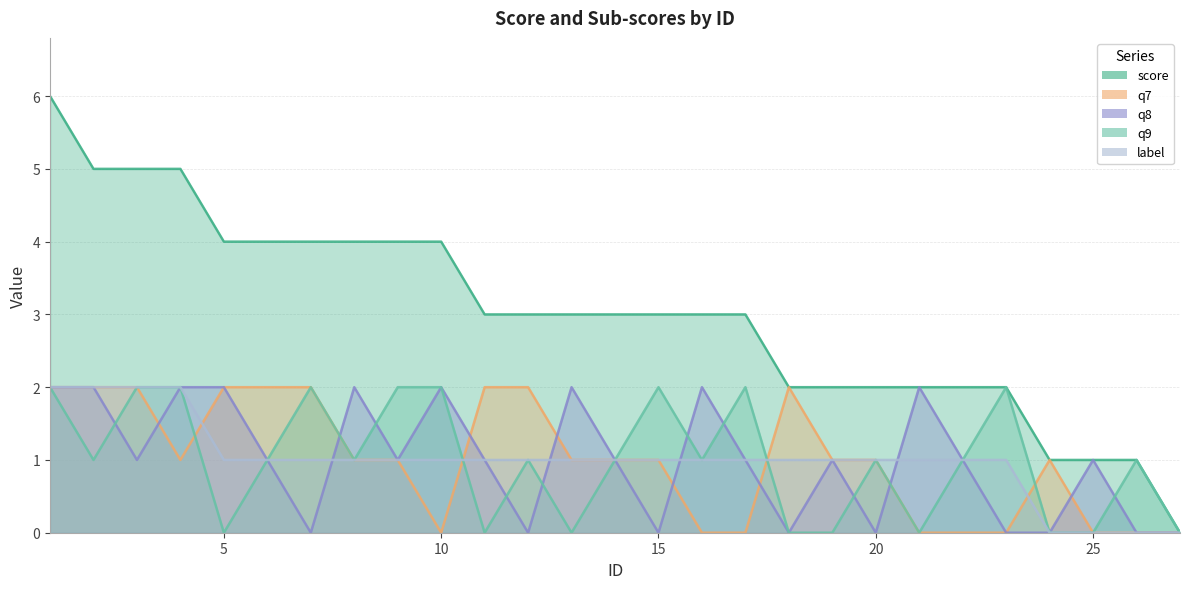

Between which two adjacent categories do q8 and q9 first intersect?

2 and 3